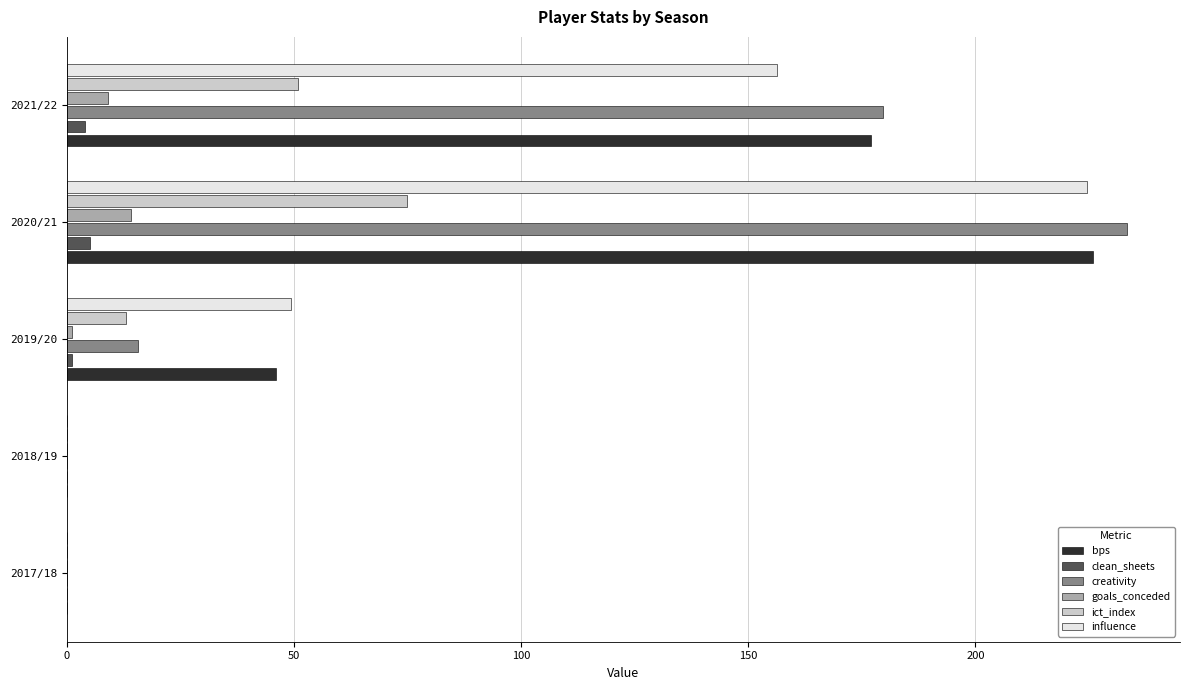

What is the total value across all series at 2020/21?

777.8